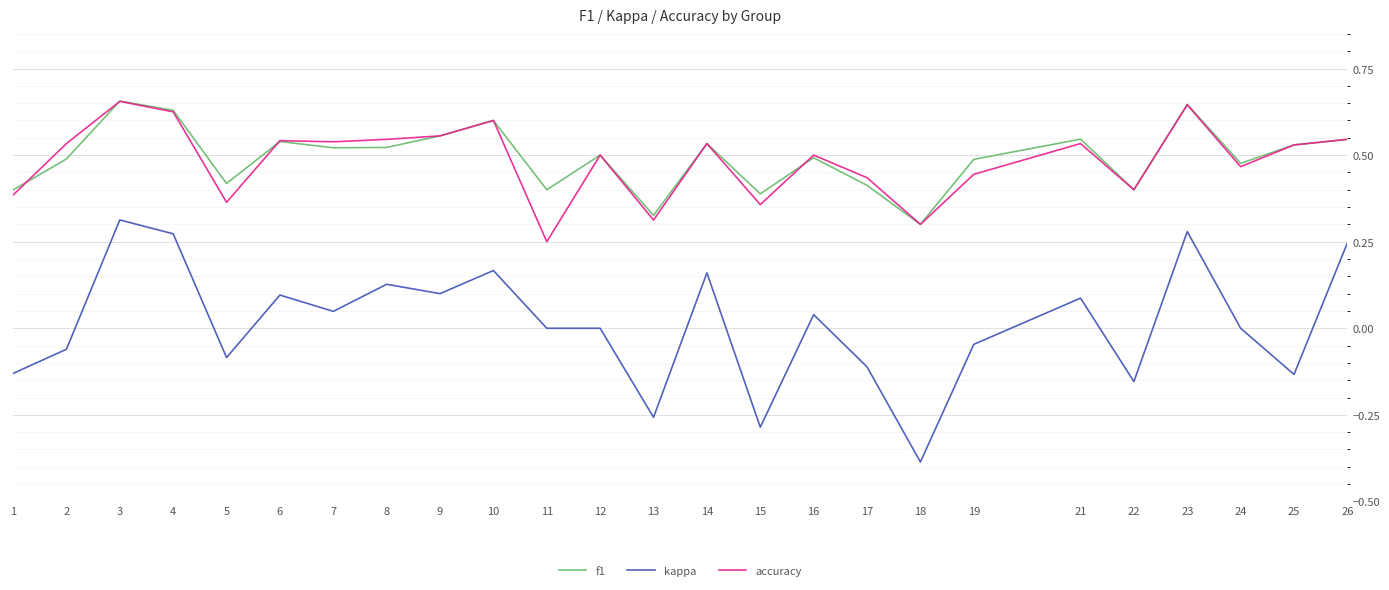

True or false: accuracy has a value of 0.2 at 5.

False